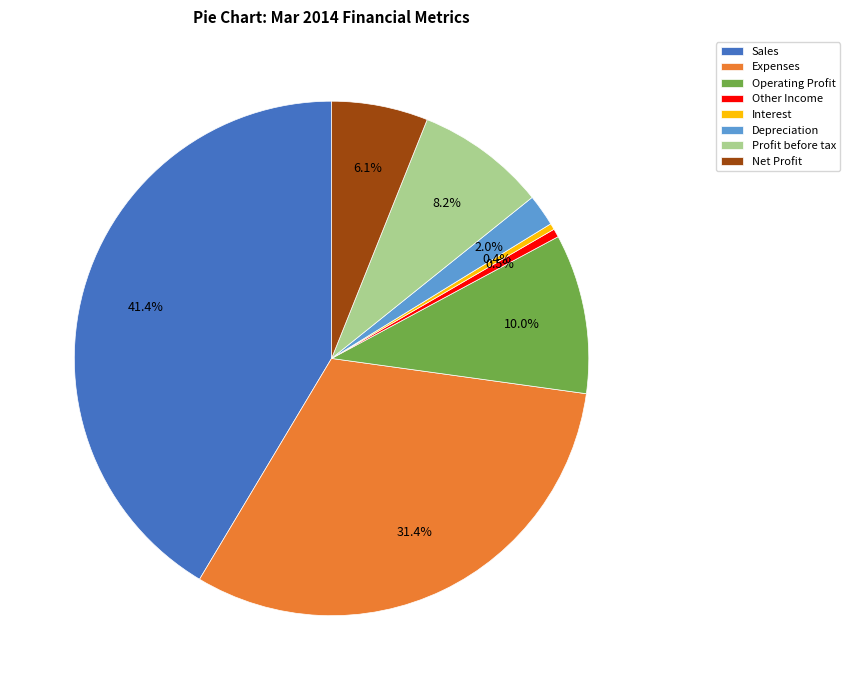

To the nearest percent, what portion does Depreciation represent?

2%